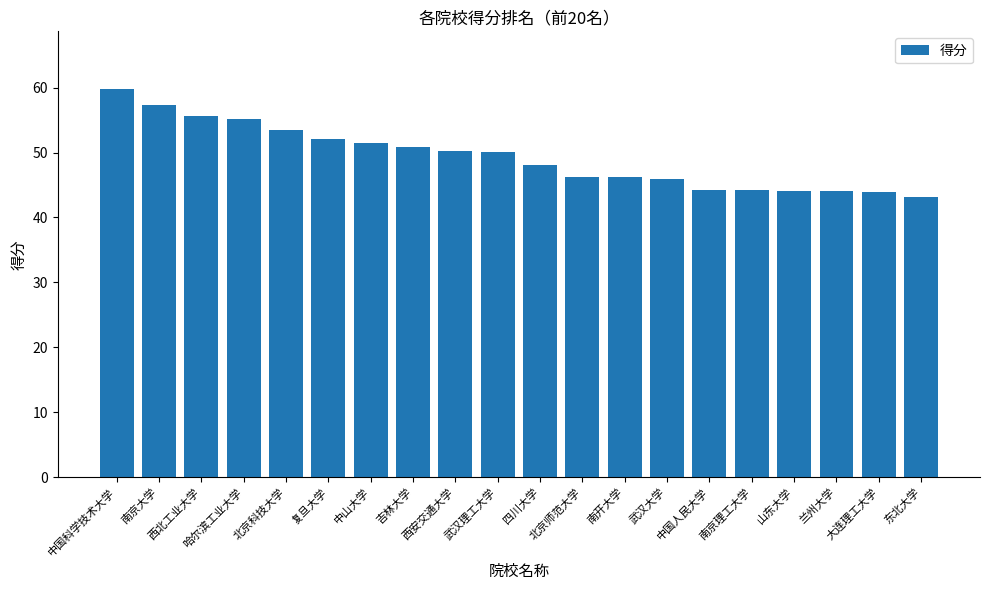

Which has a higher value, 山东大学 or 北京师范大学?

北京师范大学